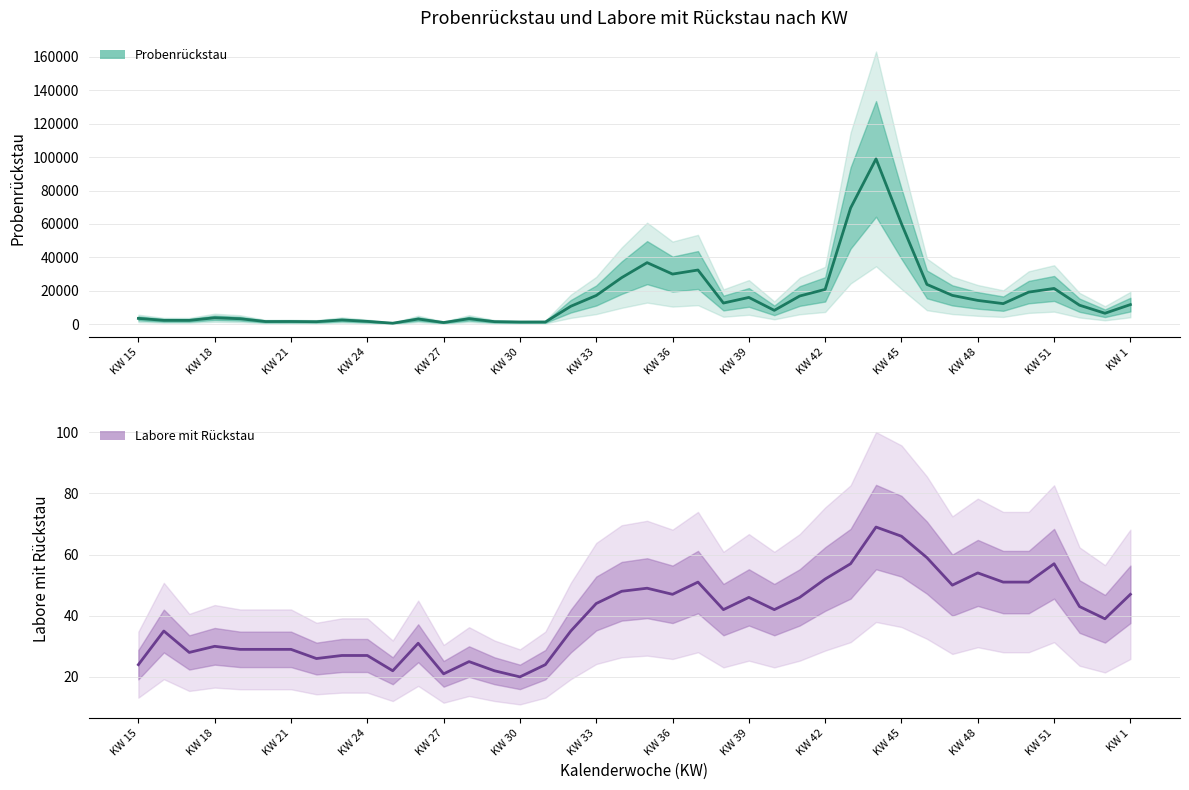

What are all the series names shown in the legend?

Probenrückstau, Labore mit Rückstau